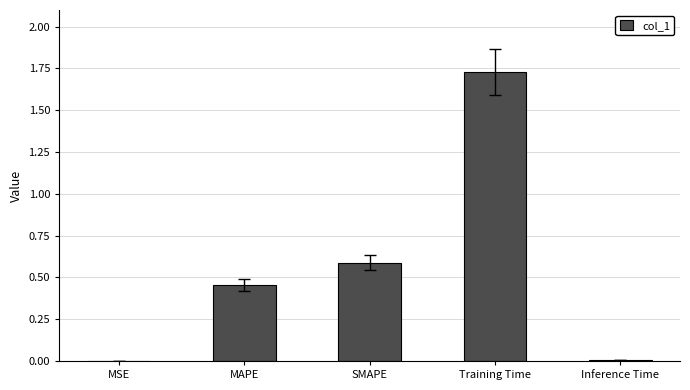

What is the change in value from MAPE to SMAPE?

+0.1